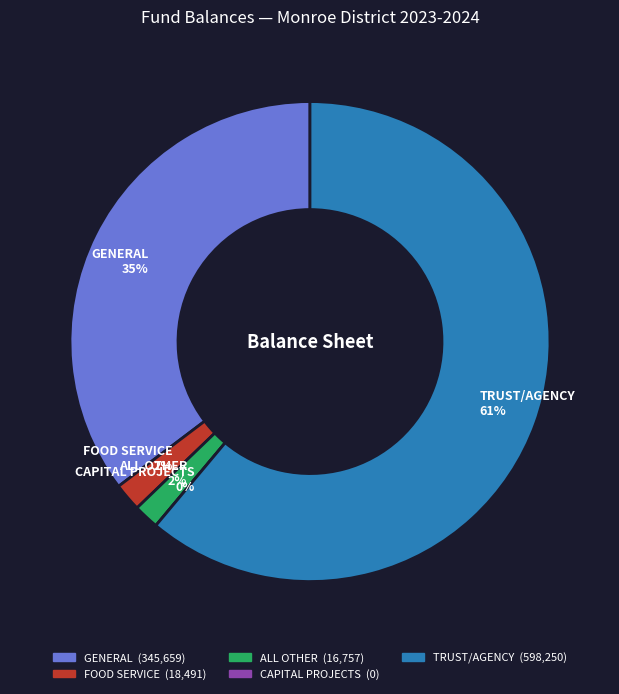

What is the smallest slice in the pie chart?

CAPITAL PROJECTS